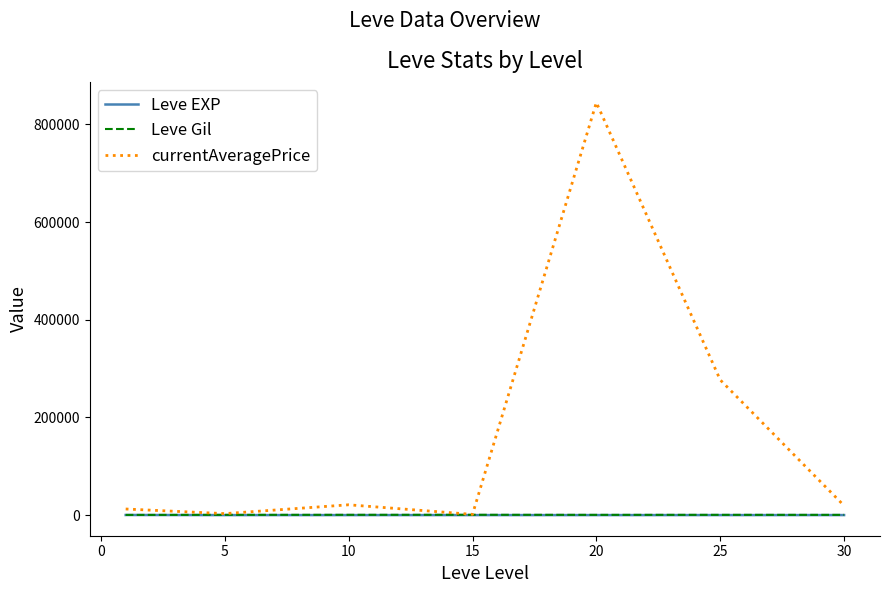

Which series has the largest range (max minus min)?

currentAveragePrice